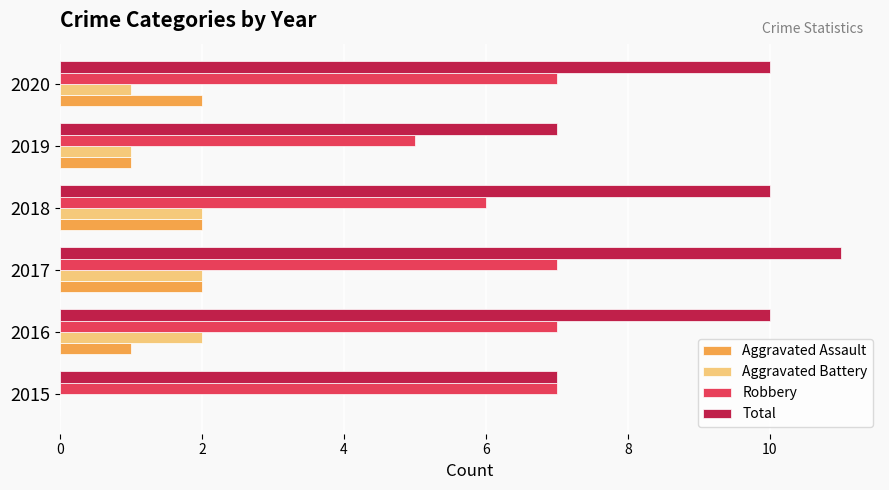

Which series has the largest total across all categories?

Total